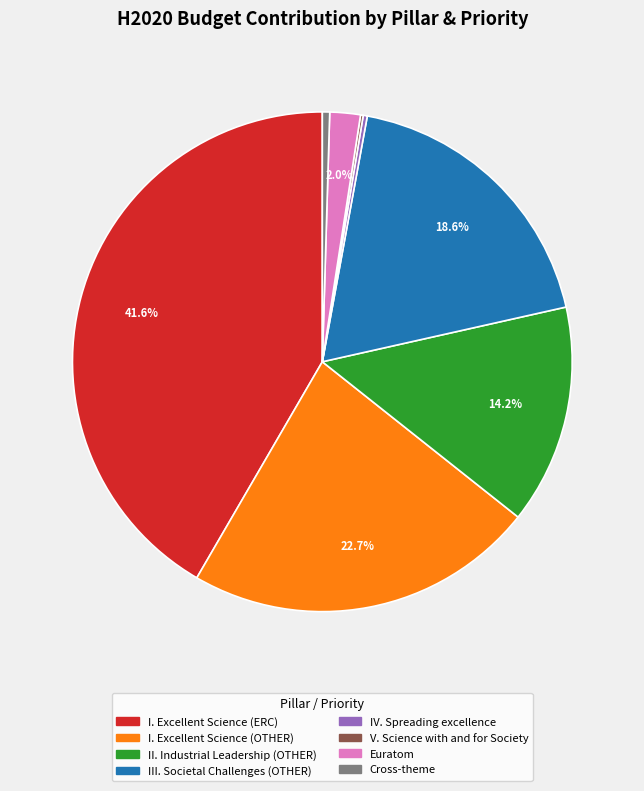

Between I. Excellent Science (ERC) and III. Societal Challenges (OTHER), which is larger?

I. Excellent Science (ERC)